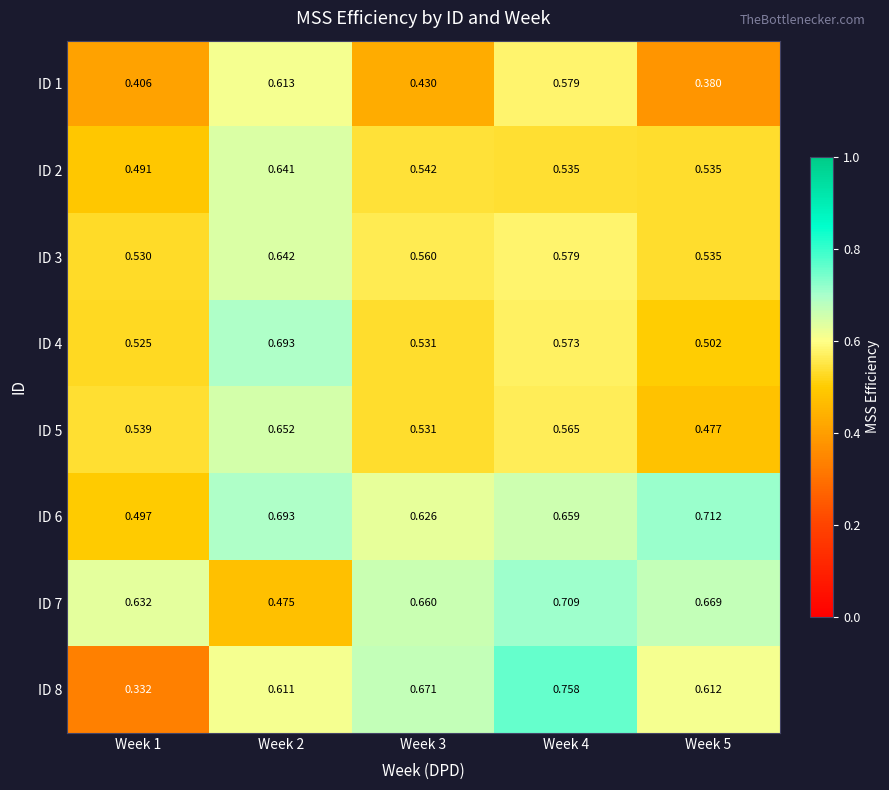

Which has a higher value, Week 3 or Week 2?

Week 2